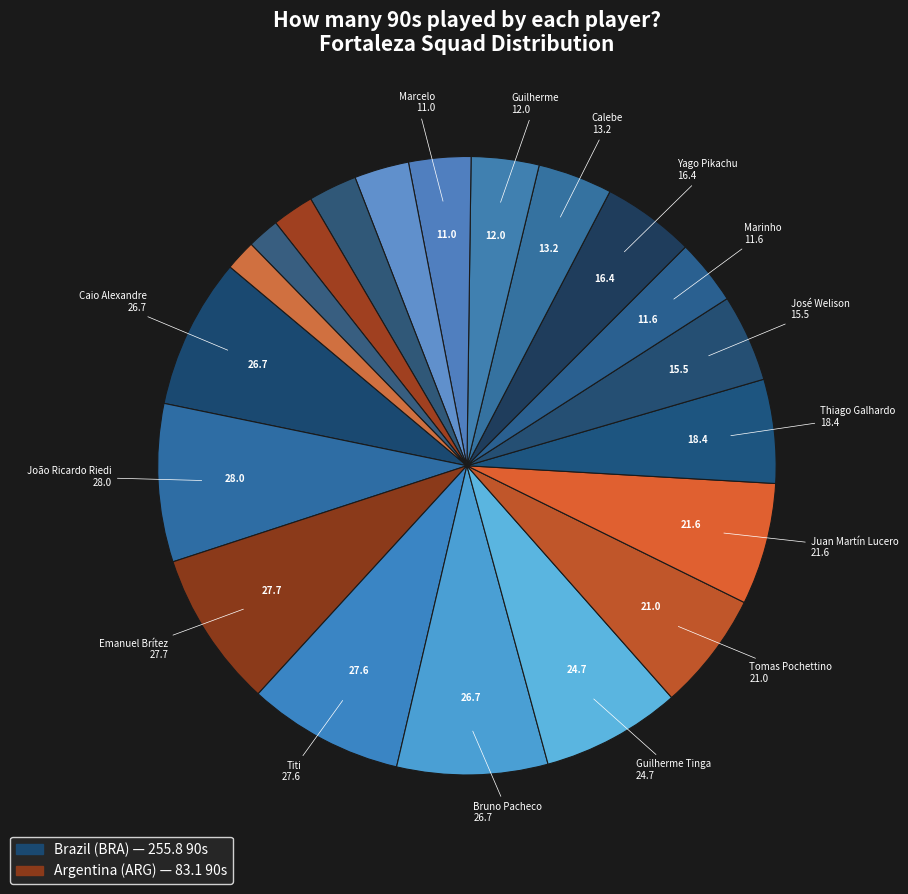

Count the number of slices in the pie.

20